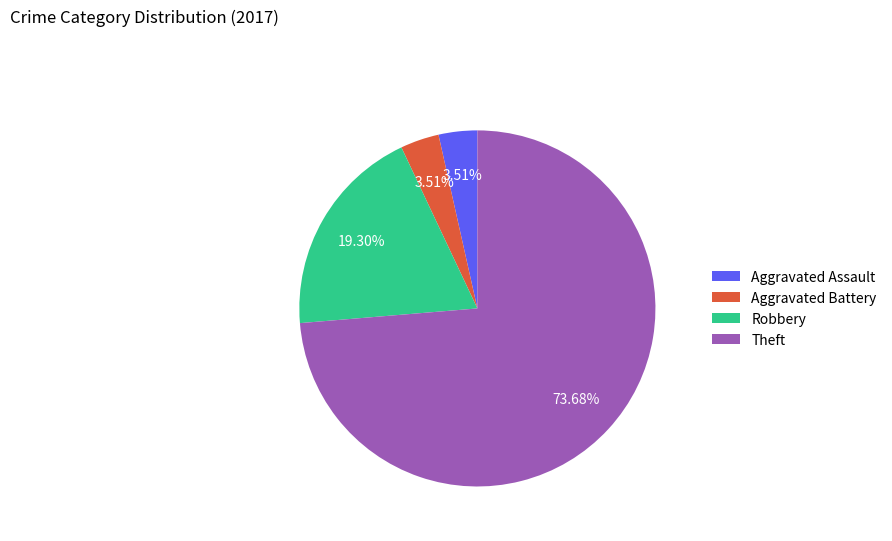

True or false: Aggravated Assault accounts for 14% of the total.

False